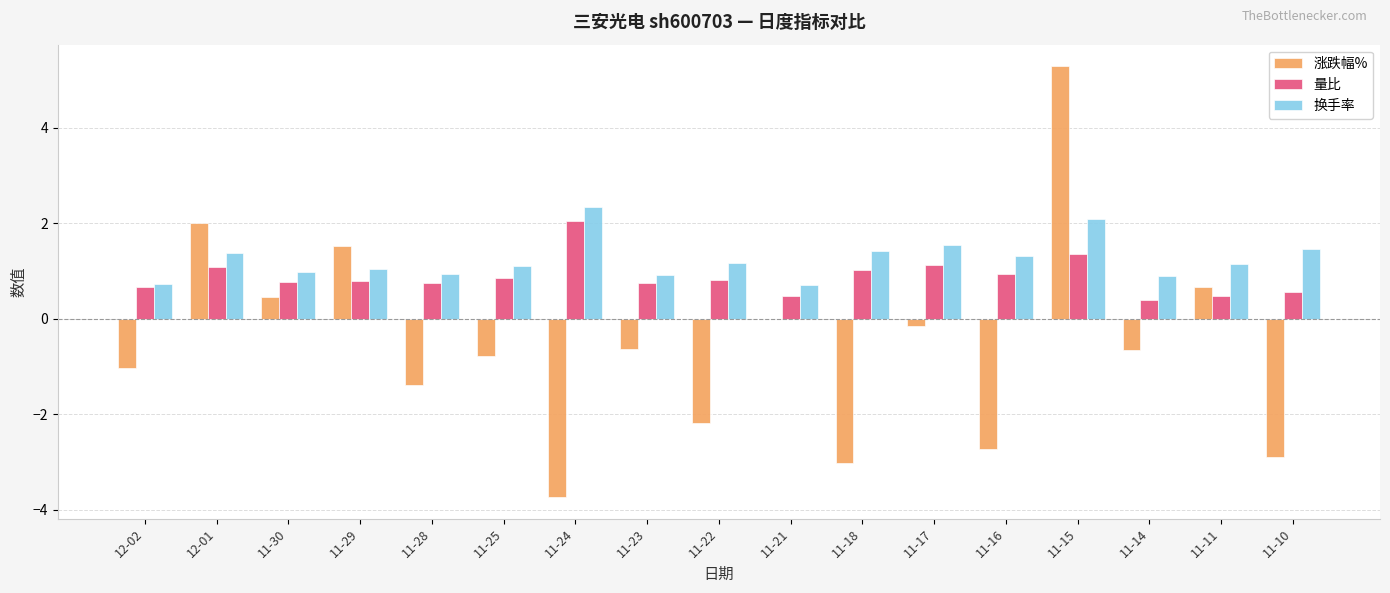

True or false: 量比 has a value of 0.8 at 11-23.

True